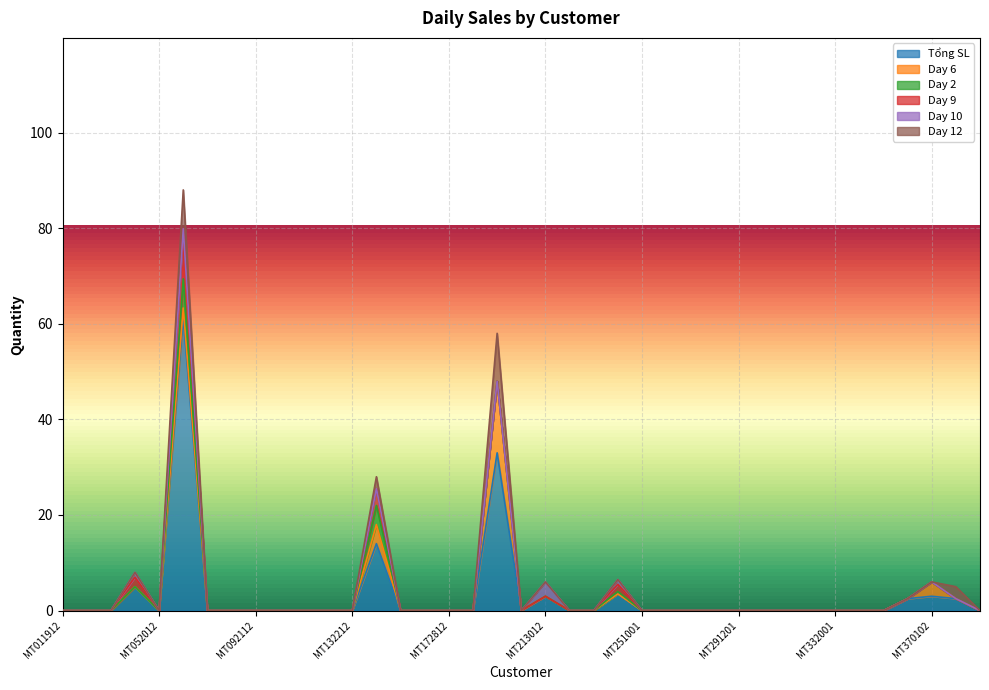

Reading left to right, what are all the values shown in this chart?

Tổng SL: MT011912=0.0	MT021912=0.0	MT031912=0.0	MT041912=5.0	MT052012=0.0	MT062012=61.3	MT072012=0.0	MT082012=0.0	MT092112=0.0	MT102212=0.0	MT112212=0.0	MT122212=0.0	MT132212=0.0	MT142512=14.0	MT152512=0.0	MT162712=0.0	MT172812=0.0	MT182912=0.0	MT192912=33.0	MT203012=0.0	MT213012=3.0	MT220101=0.0	MT230301=0.0	MT240501=3.5	MT251001=0.0	MT261101=0.0	MT271101=0.0	MT281201=0.0	MT291201=0.0	MT301701=0.0	MT311901=0.0	MT321901=0.0	MT332001=0.0	MT342901=0.0	MT352901=0.0	MT362901=2.5	MT370102=3.0	MT380202=2.5	MT390402=0.0
Day 6: MT011912=0.0	MT021912=0.0	MT031912=0.0	MT041912=0.0	MT052012=0.0	MT062012=2.0	MT072012=0.0	MT082012=0.0	MT092112=0.0	MT102212=0.0	MT112212=0.0	MT122212=0.0	MT132212=0.0	MT142512=4.0	MT152512=0.0	MT162712=0.0	MT172812=0.0	MT182912=0.0	MT192912=15.0	MT203012=0.0	MT213012=0.0	MT220101=0.0	MT230301=0.0	MT240501=0.0	MT251001=0.0	MT261101=0.0	MT271101=0.0	MT281201=0.0	MT291201=0.0	MT301701=0.0	MT311901=0.0	MT321901=0.0	MT332001=0.0	MT342901=0.0	MT352901=0.0	MT362901=0.0	MT370102=3.0	MT380202=0.0	MT390402=0.0
Day 2: MT011912=0.0	MT021912=0.0	MT031912=0.0	MT041912=0.0	MT052012=0.0	MT062012=6.1	MT072012=0.0	MT082012=0.0	MT092112=0.0	MT102212=0.0	MT112212=0.0	MT122212=0.0	MT132212=0.0	MT142512=4.0	MT152512=0.0	MT162712=0.0	MT172812=0.0	MT182912=0.0	MT192912=0.0	MT203012=0.0	MT213012=0.0	MT220101=0.0	MT230301=0.0	MT240501=0.5	MT251001=0.0	MT261101=0.0	MT271101=0.0	MT281201=0.0	MT291201=0.0	MT301701=0.0	MT311901=0.0	MT321901=0.0	MT332001=0.0	MT342901=0.0	MT352901=0.0	MT362901=0.0	MT370102=0.0	MT380202=0.0	MT390402=0.0
Day 9: MT011912=0.0	MT021912=0.0	MT031912=0.0	MT041912=2.0	MT052012=0.0	MT062012=10.5	MT072012=0.0	MT082012=0.0	MT092112=0.0	MT102212=0.0	MT112212=0.0	MT122212=0.0	MT132212=0.0	MT142512=3.5	MT152512=0.0	MT162712=0.0	MT172812=0.0	MT182912=0.0	MT192912=0.0	MT203012=0.0	MT213012=0.0	MT220101=0.0	MT230301=0.0	MT240501=1.5	MT251001=0.0	MT261101=0.0	MT271101=0.0	MT281201=0.0	MT291201=0.0	MT301701=0.0	MT311901=0.0	MT321901=0.0	MT332001=0.0	MT342901=0.0	MT352901=0.0	MT362901=0.0	MT370102=0.0	MT380202=0.0	MT390402=0.0
Day 10: MT011912=0.0	MT021912=0.0	MT031912=0.0	MT041912=1.0	MT052012=0.0	MT062012=0.0	MT072012=0.0	MT082012=0.0	MT092112=0.0	MT102212=0.0	MT112212=0.0	MT122212=0.0	MT132212=0.0	MT142512=0.0	MT152512=0.0	MT162712=0.0	MT172812=0.0	MT182912=0.0	MT192912=0.0	MT203012=0.0	MT213012=3.0	MT220101=0.0	MT230301=0.0	MT240501=1.0	MT251001=0.0	MT261101=0.0	MT271101=0.0	MT281201=0.0	MT291201=0.0	MT301701=0.0	MT311901=0.0	MT321901=0.0	MT332001=0.0	MT342901=0.0	MT352901=0.0	MT362901=0.0	MT370102=0.0	MT380202=0.0	MT390402=0.0
Day 12: MT011912=0.0	MT021912=0.0	MT031912=0.0	MT041912=0.0	MT052012=0.0	MT062012=8.1	MT072012=0.0	MT082012=0.0	MT092112=0.0	MT102212=0.0	MT112212=0.0	MT122212=0.0	MT132212=0.0	MT142512=2.5	MT152512=0.0	MT162712=0.0	MT172812=0.0	MT182912=0.0	MT192912=10.0	MT203012=0.0	MT213012=0.0	MT220101=0.0	MT230301=0.0	MT240501=0.0	MT251001=0.0	MT261101=0.0	MT271101=0.0	MT281201=0.0	MT291201=0.0	MT301701=0.0	MT311901=0.0	MT321901=0.0	MT332001=0.0	MT342901=0.0	MT352901=0.0	MT362901=0.0	MT370102=0.0	MT380202=2.5	MT390402=0.0